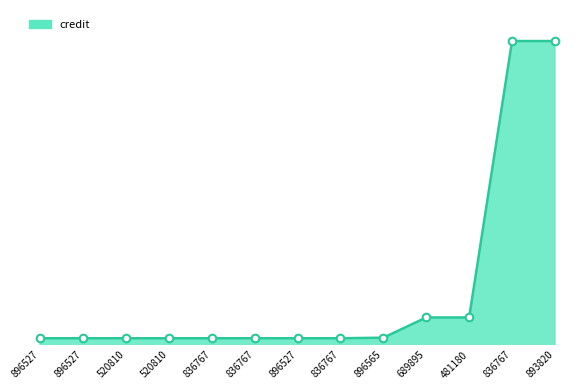

Approximately how many times larger is the value at 836767 compared to 836767?

1.0